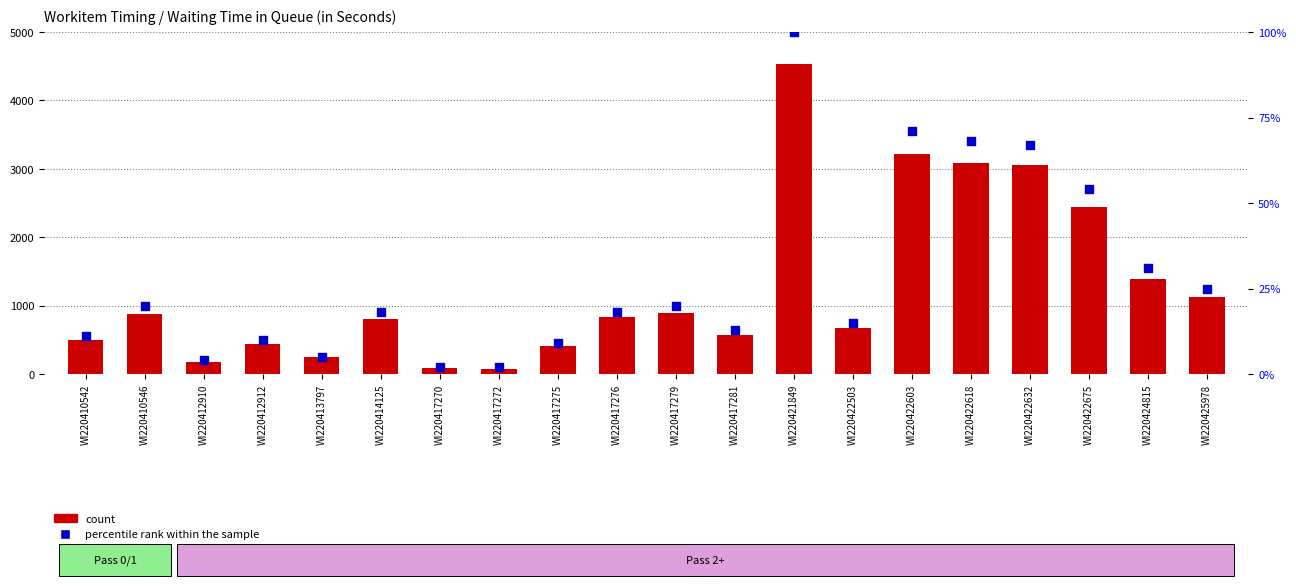

What are all the series names shown in the legend?

count, percentile rank within the sample